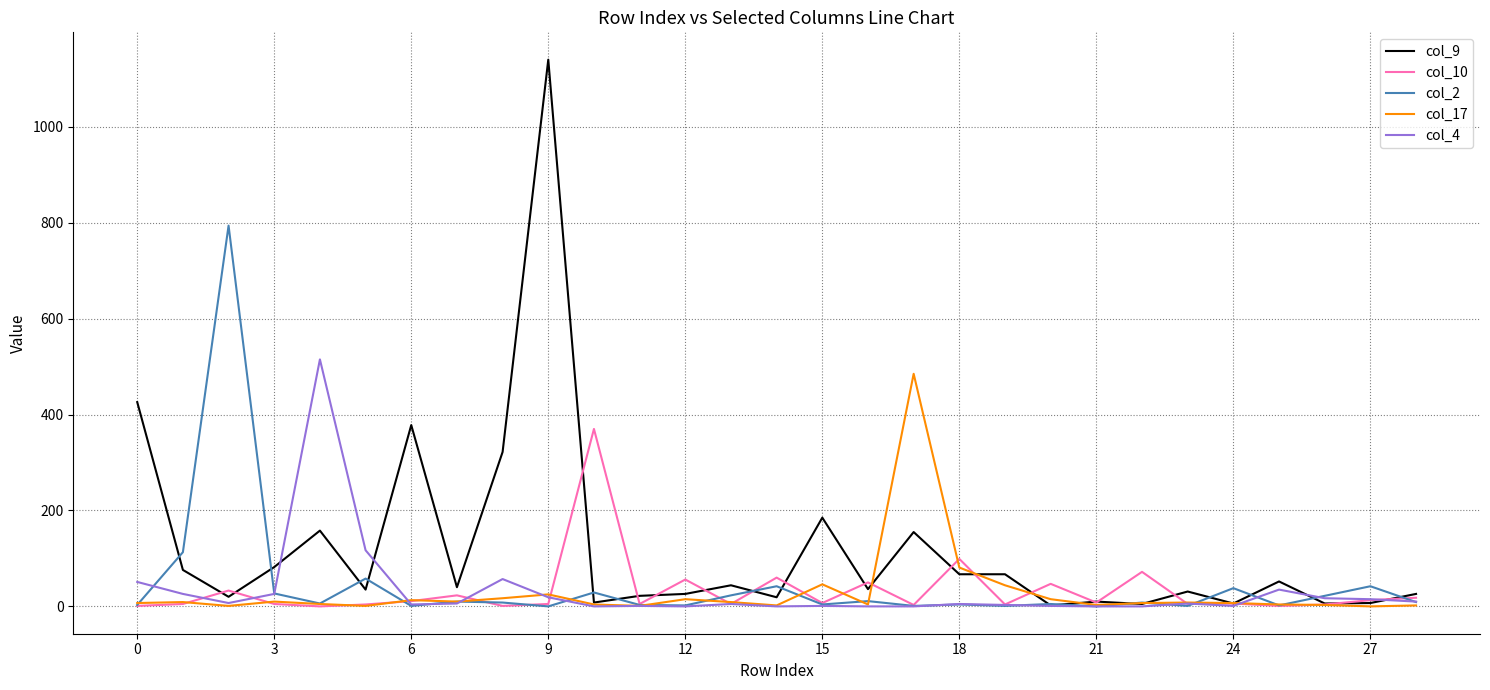

Is this an area chart (filled region under the line)?

No